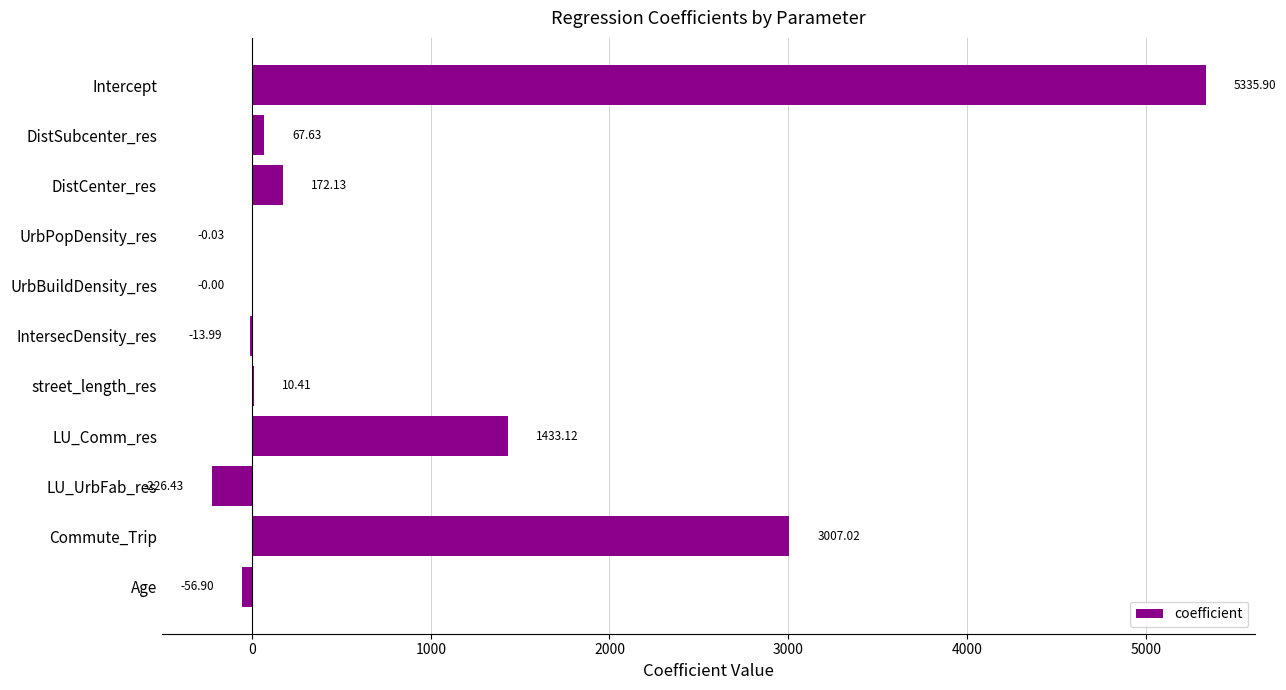

Where is the data nearest to the value 2554?

Commute_Trip